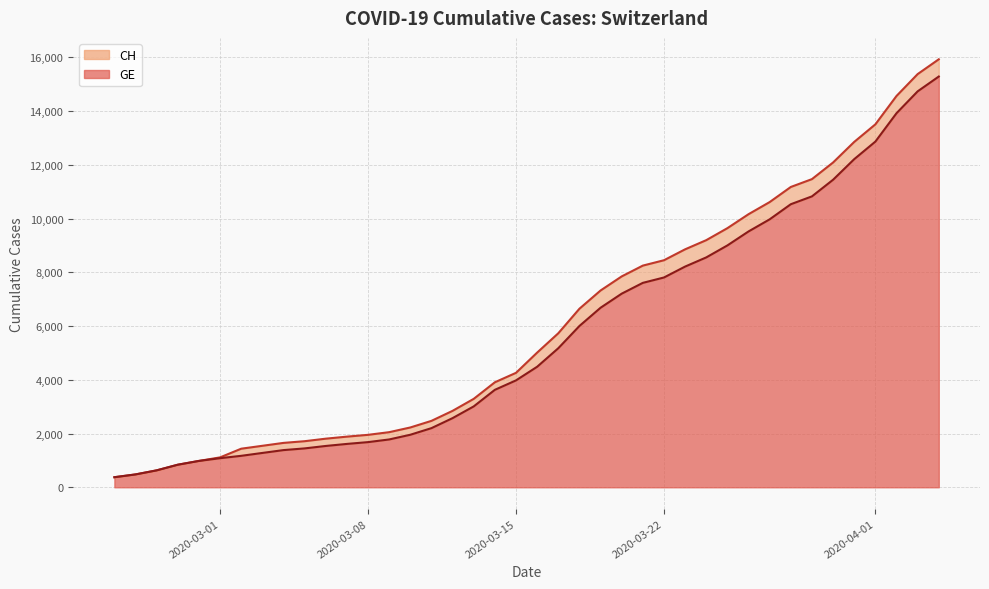

Reading left to right, what are all the values shown in this chart?

CH: 375	479	630	840	981	1113	1436	1544	1652	1715	1809	1885	1952	2051	2226	2472	2845	3291	3908	4259	5012	5731	6644	7323	7847	8249	8449	8855	9196	9642	10162	10613	11175	11467	12086	12852	13505	14561	15375	15926
GE: 375	479	630	840	981	1083	1171	1278	1384	1447	1538	1614	1681	1780	1955	2201	2574	3010	3627	3978	4485	5174	6002	6681	7205	7607	7807	8213	8554	9000	9520	9971	10533	10825	11444	12210	12863	13919	14733	15284